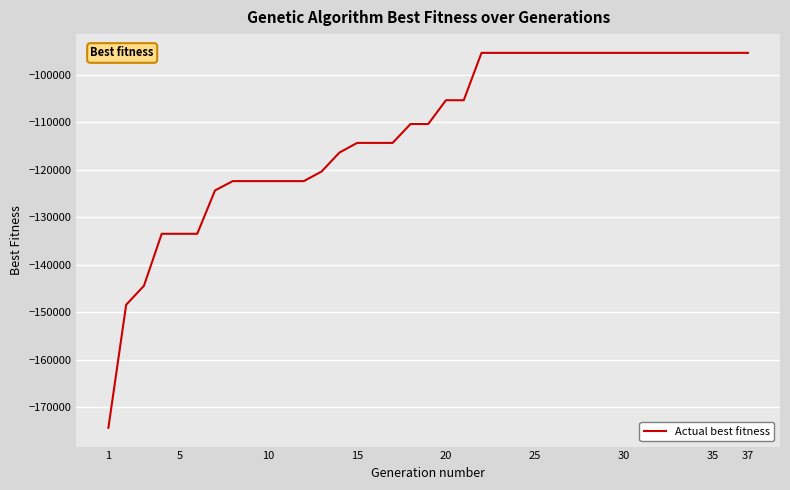

Is this an area chart (filled region under the line)?

No